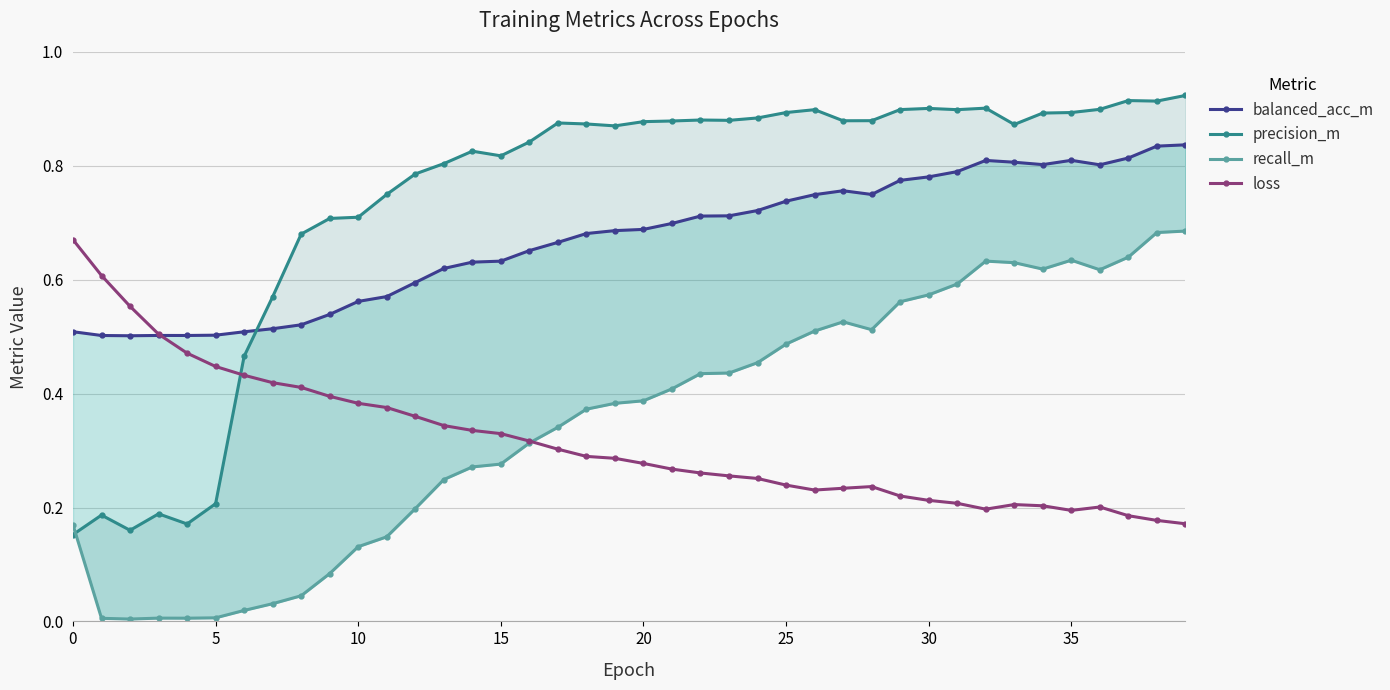

At how many categories does at least one series exceed 0?

40